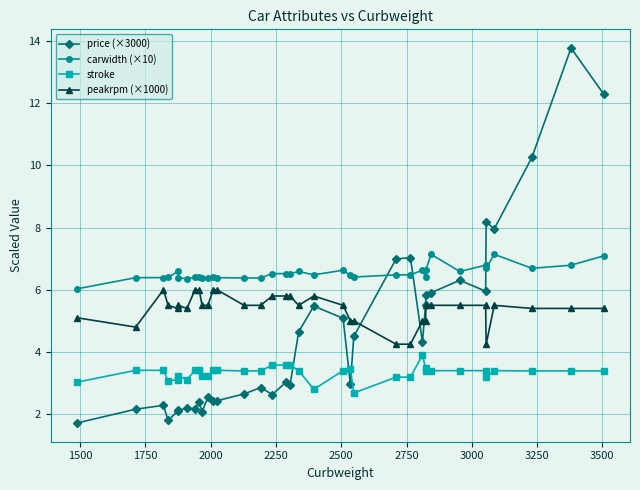

What is the average value of the stroke series?

3.3